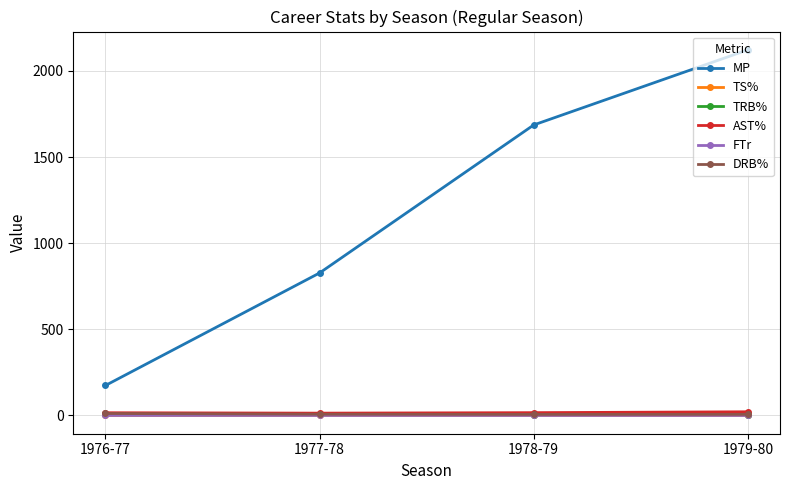

Which label corresponds to the largest value in the chart?

1979-80